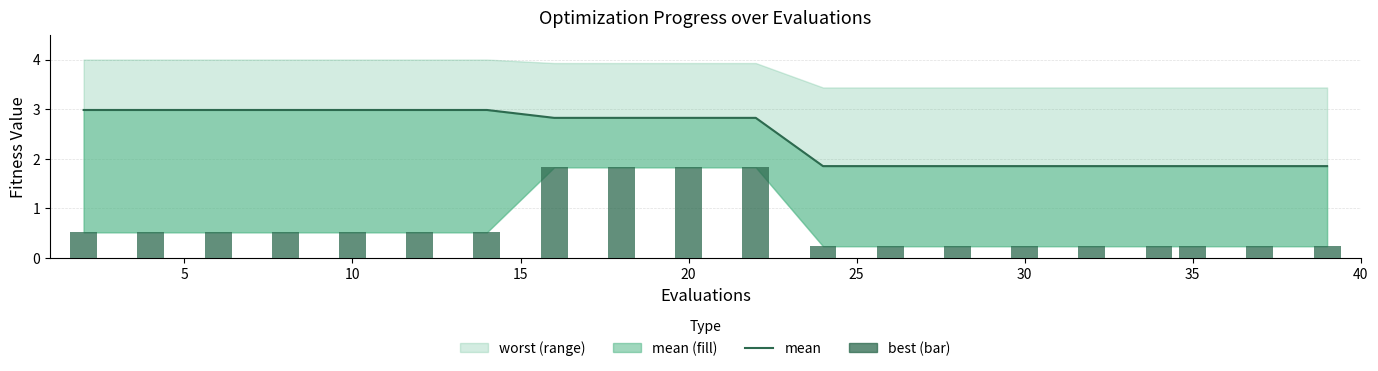

True or false: mean has a value of 0.4 at 19.

False